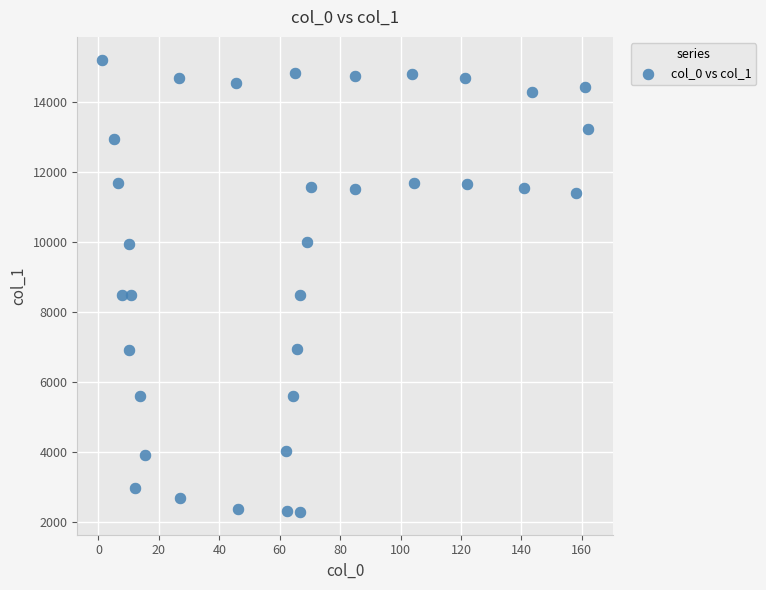

What is the range of Y values (max minus min)?

12927.2